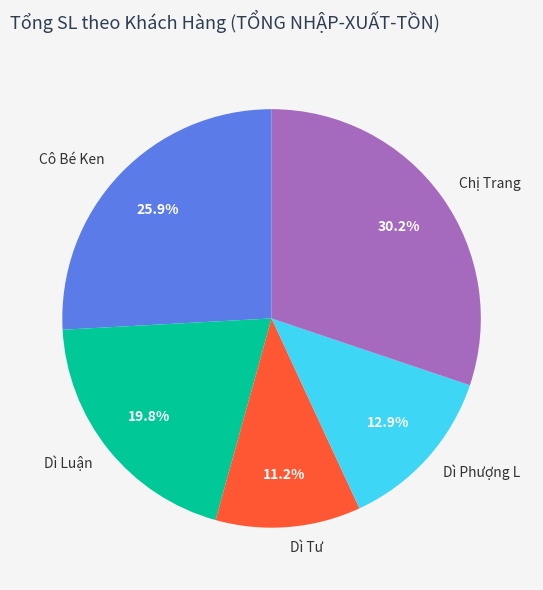

What is the largest slice in the pie chart?

Chị Trang